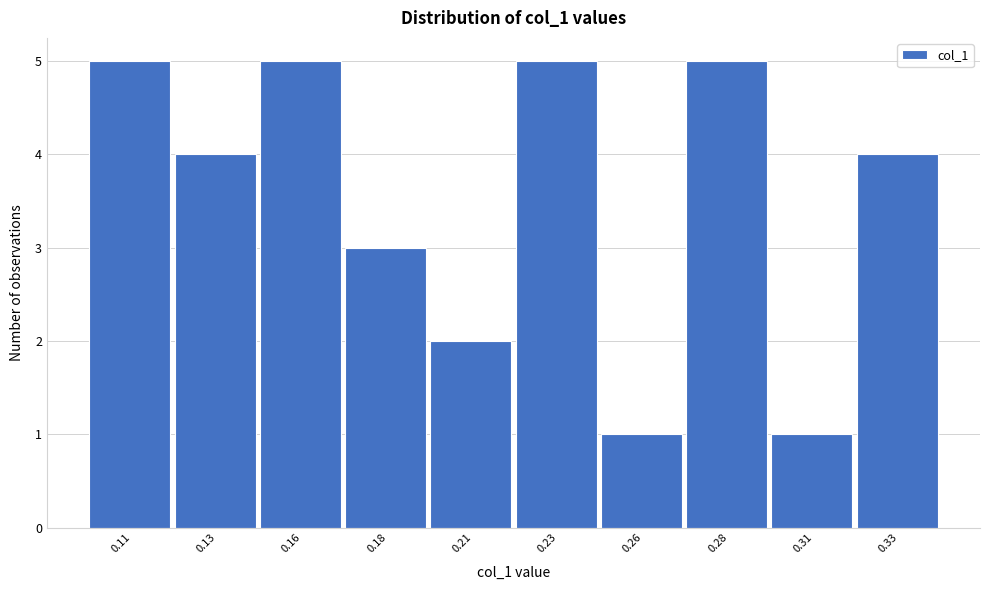

Reading left to right, extract all data points from this chart.

5	4	5	3	2	5	1	5	1	4